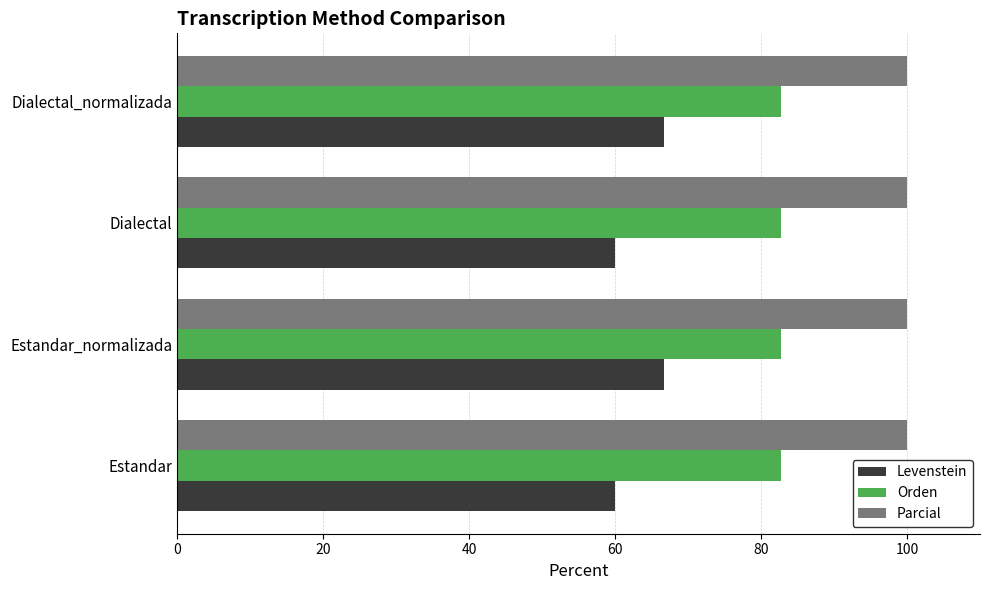

List the series in order of their overall mean, lowest first.

Levenstein, Orden, Parcial